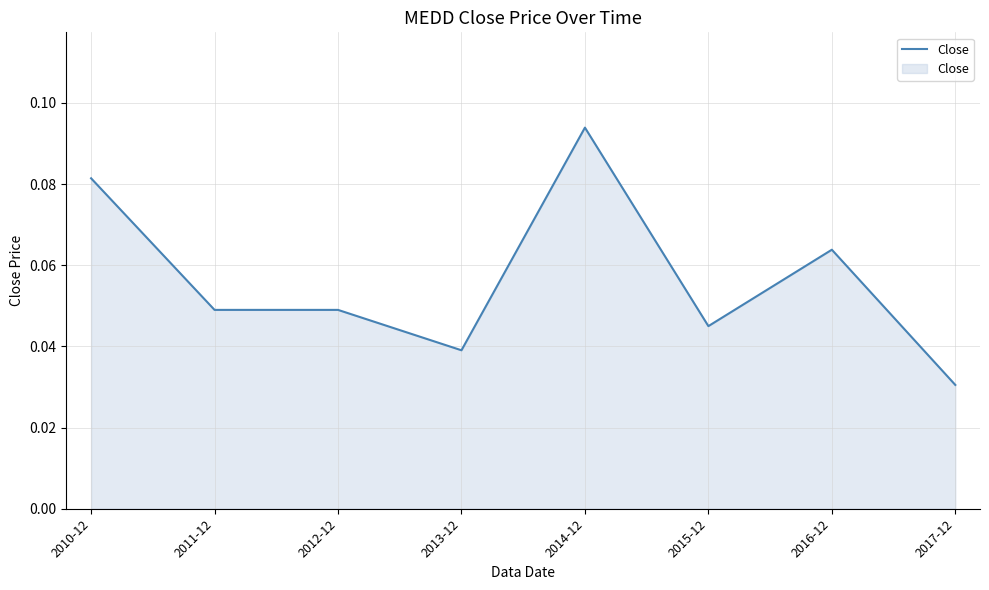

At which label is the value closest to 0?

2017-12